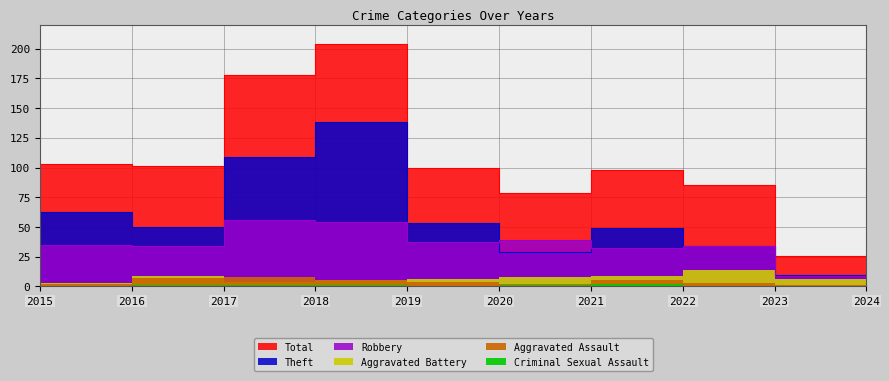

How many intersections are there between Theft and Robbery?

2